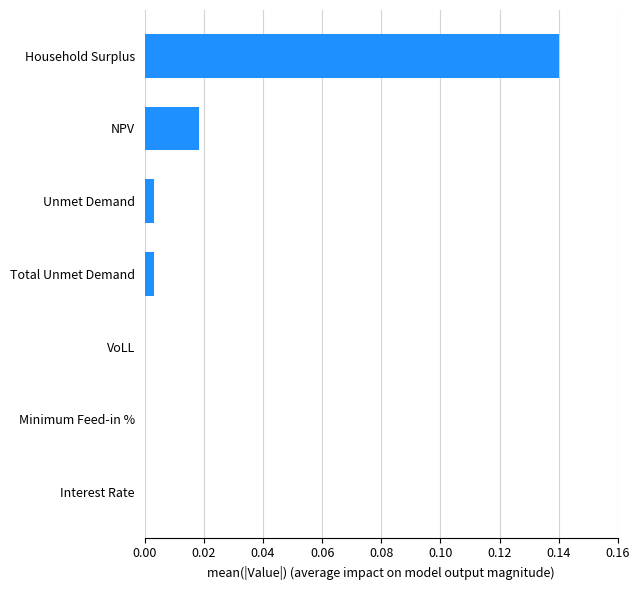

True or false: the data shows 0.0 at Total Unmet Demand.

True